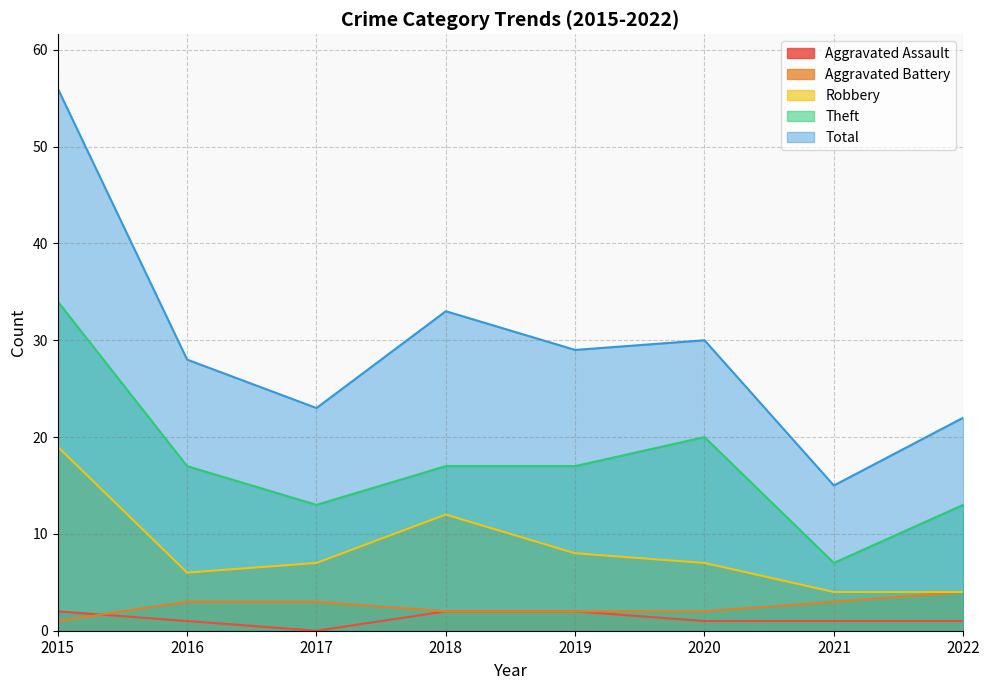

Which series has the largest total across all categories?

Total